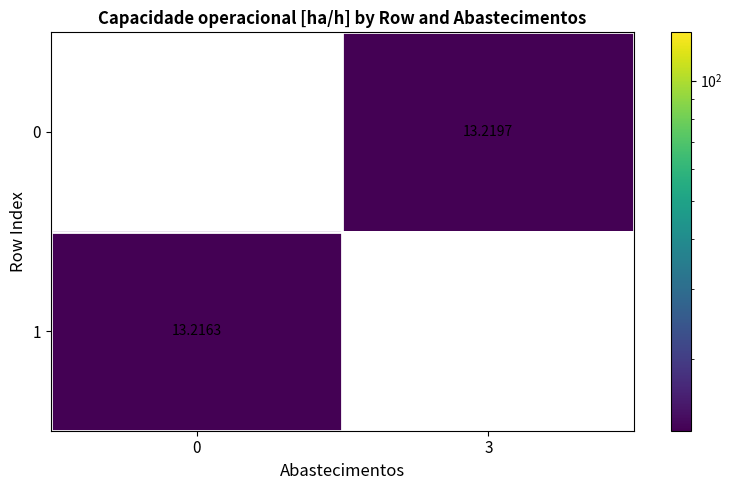

Which series has the widest spread of values?

0